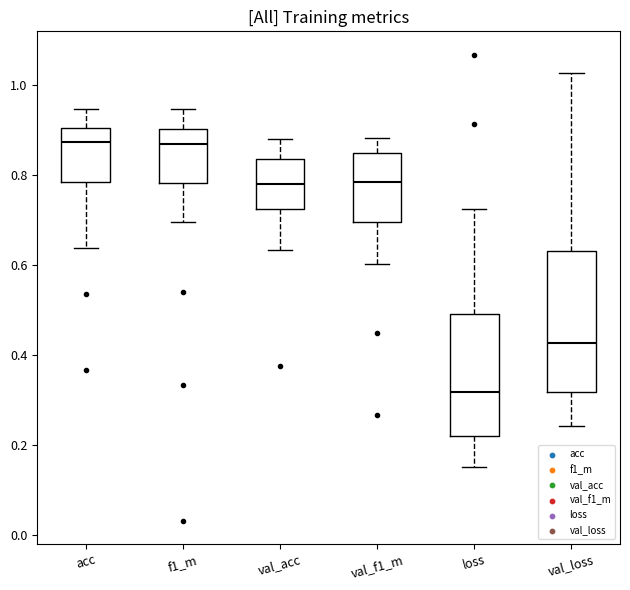

Reading left to right, read every box against the y-axis: the position of its median line, the range the box covers, and the ends of its whiskers. The values are not printed on the chart, so give them approximately, as read against the axis.

acc: median 0.88, box 0.78 to 0.90, whiskers 0.64 to 0.94
f1_m: median 0.88, box 0.78 to 0.90, whiskers 0.70 to 0.94
val_acc: median 0.78, box 0.72 to 0.84, whiskers 0.64 to 0.88
val_f1_m: median 0.78, box 0.70 to 0.84, whiskers 0.60 to 0.88
loss: median 0.32, box 0.22 to 0.50, whiskers 0.16 to 0.72
val_loss: median 0.42, box 0.32 to 0.64, whiskers 0.24 to 1.02